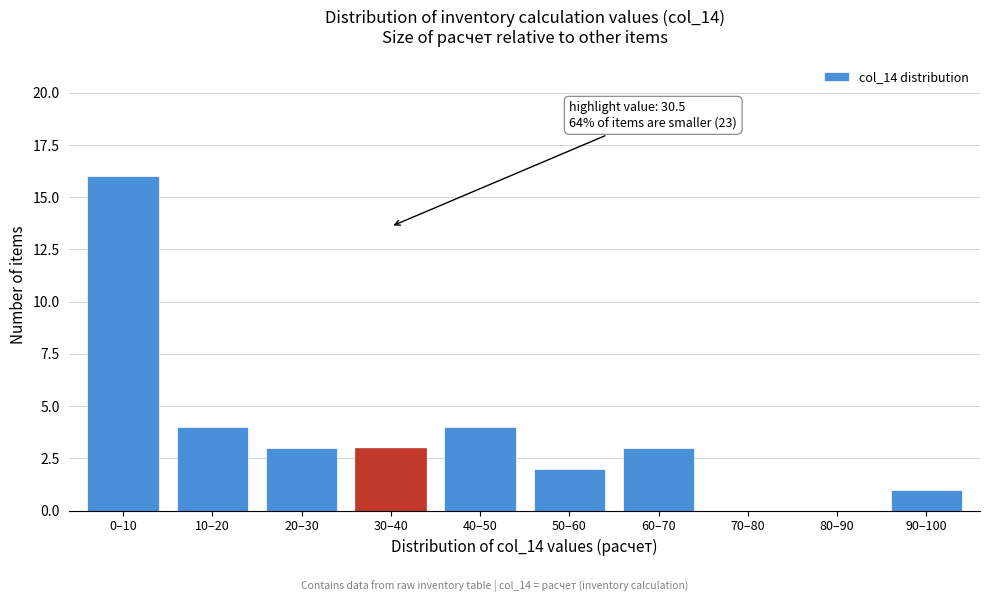

Which has a higher value, 10–20 or 20–30?

10–20